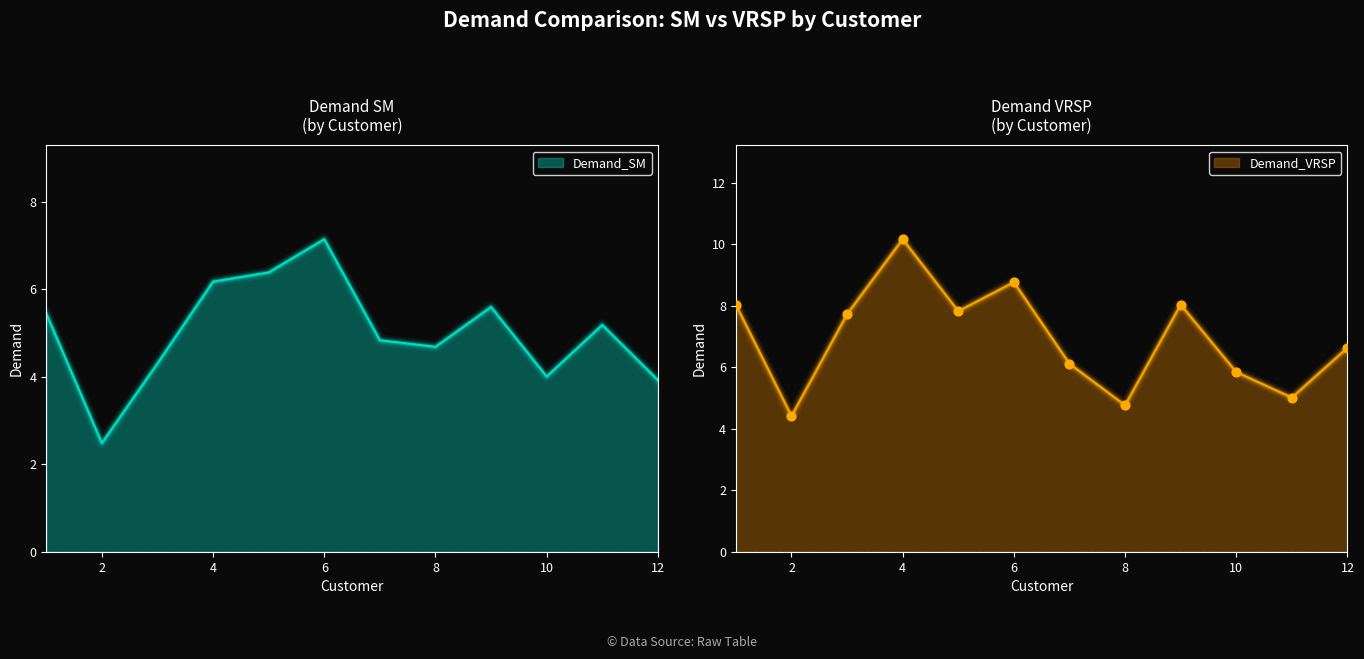

What is the total value across all series at 2?

6.9